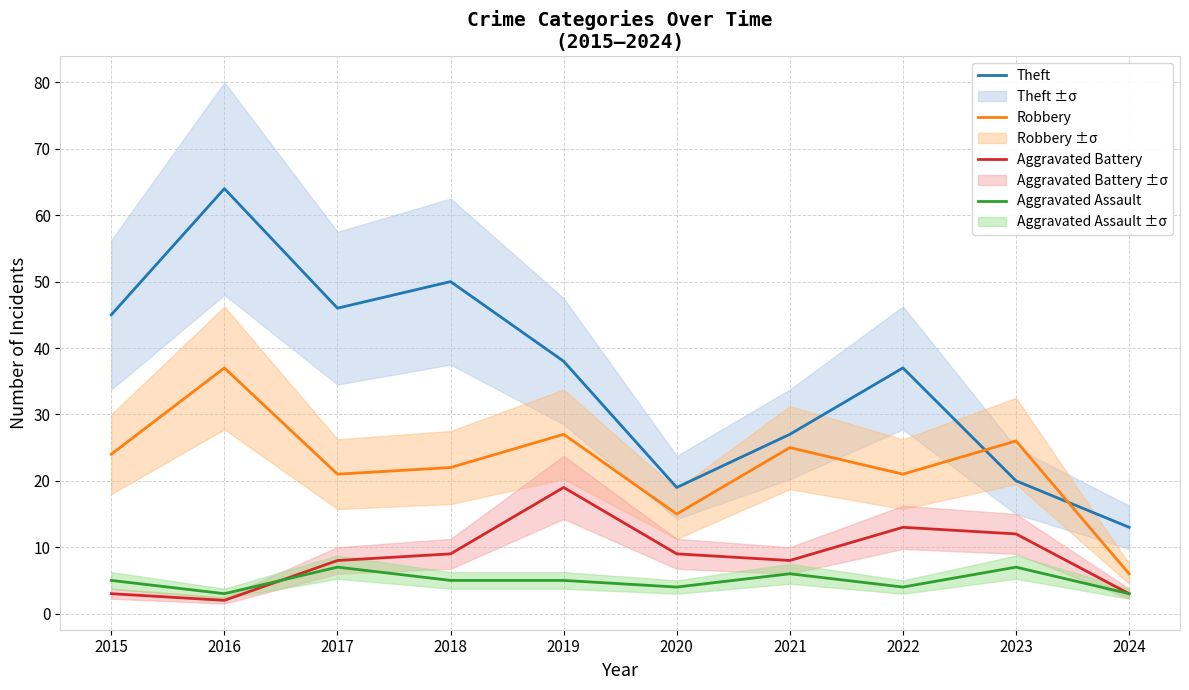

Is it true that Aggravated Assault equals 4 at 2022?

True